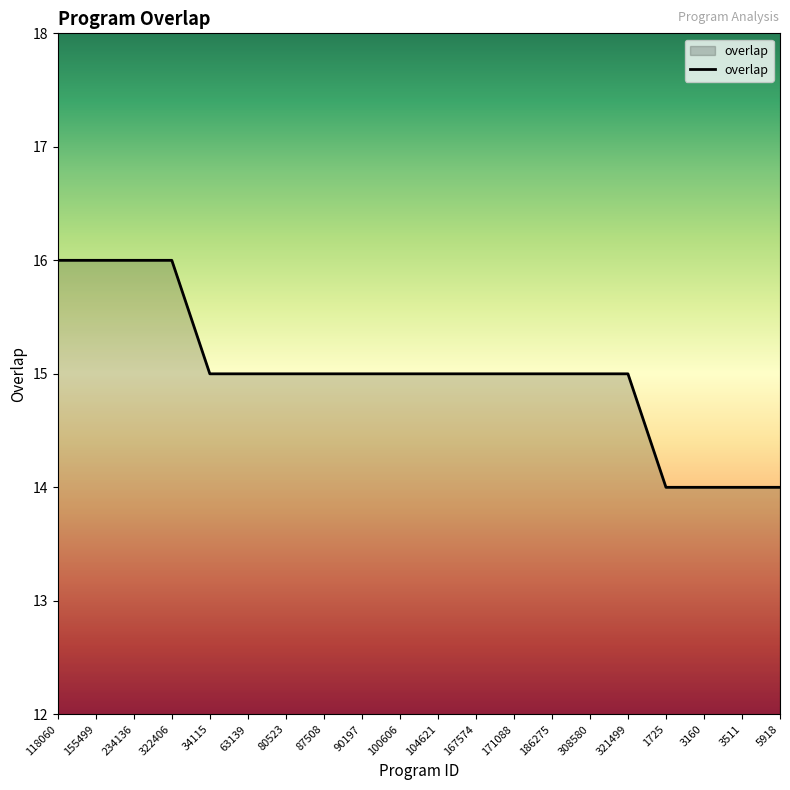

The value at 1725 is 4. True or false?

False